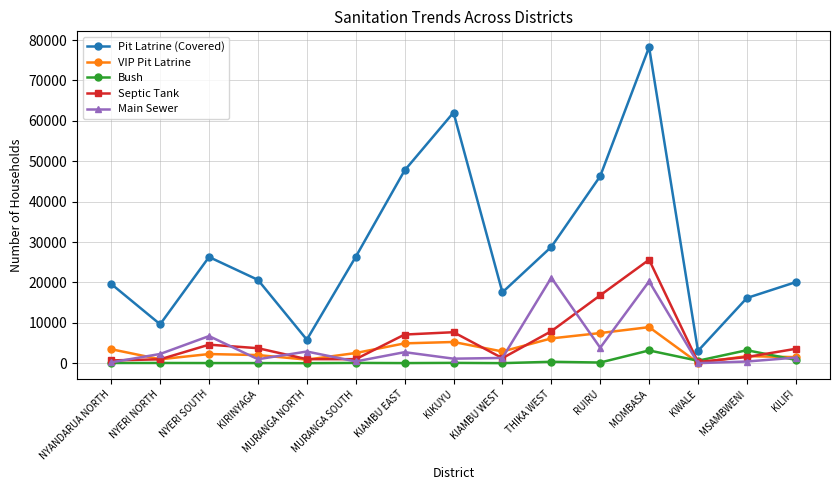

What position from the left is NYANDARUA NORTH?

1